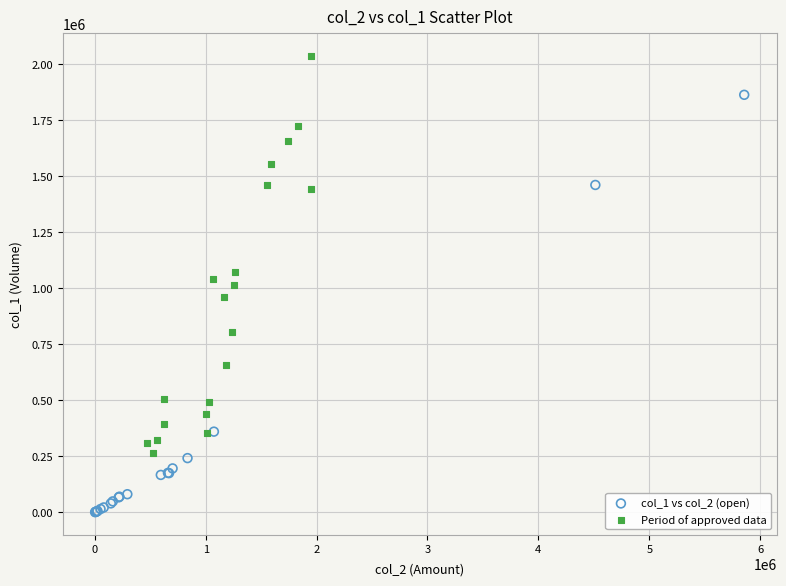

Which series has the largest Y range (max minus min)?

col_1 vs col_2 (open)